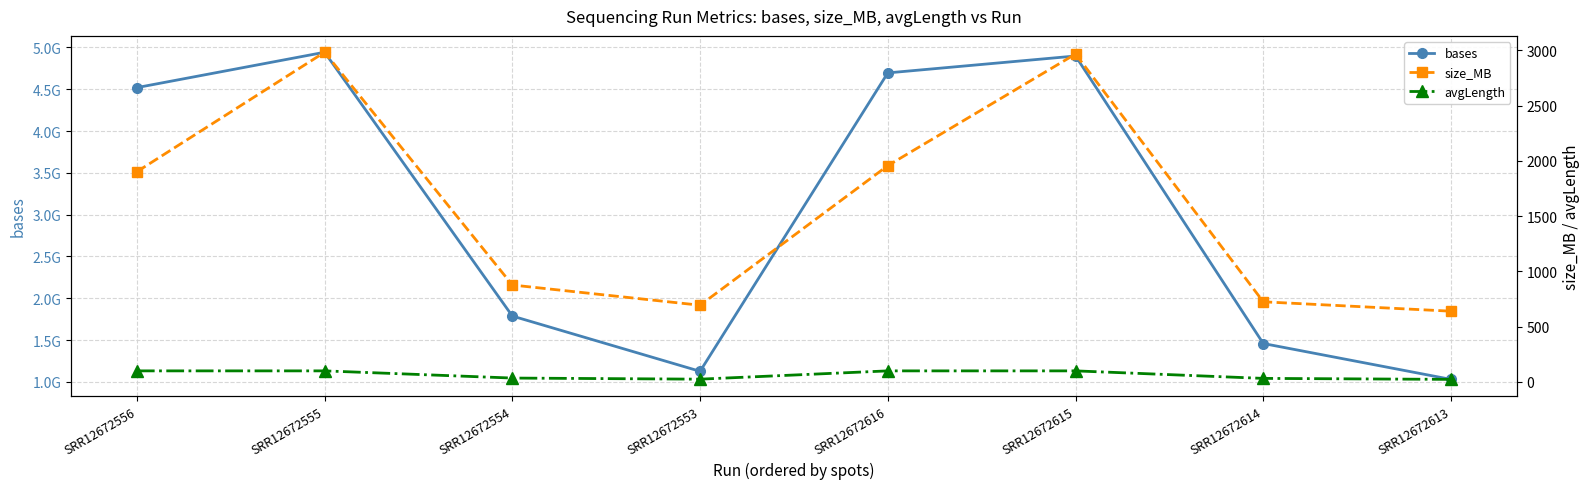

Rank the series at SRR12672616 from lowest to highest value.

avgLength, size_MB, bases